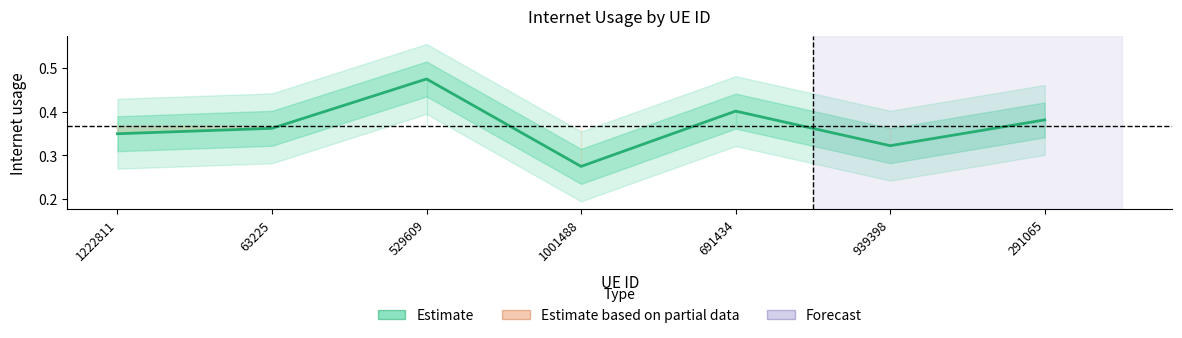

Where is the data nearest to the value 0?

1001488